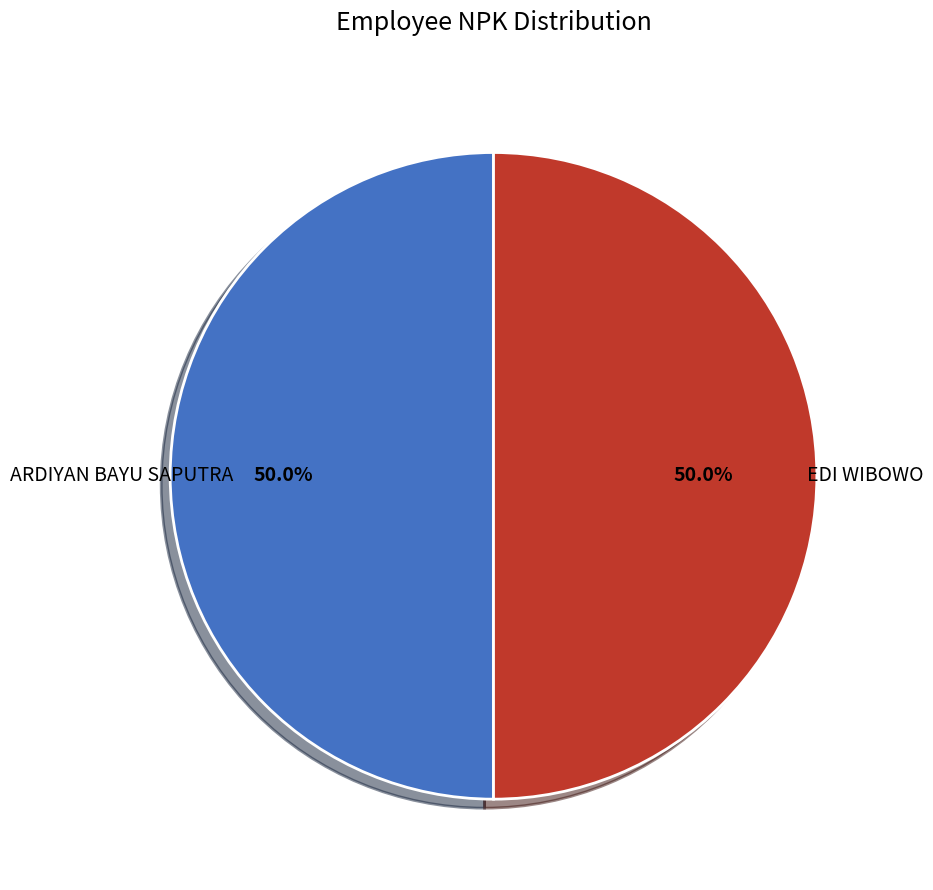

Count the number of slices in the pie.

2